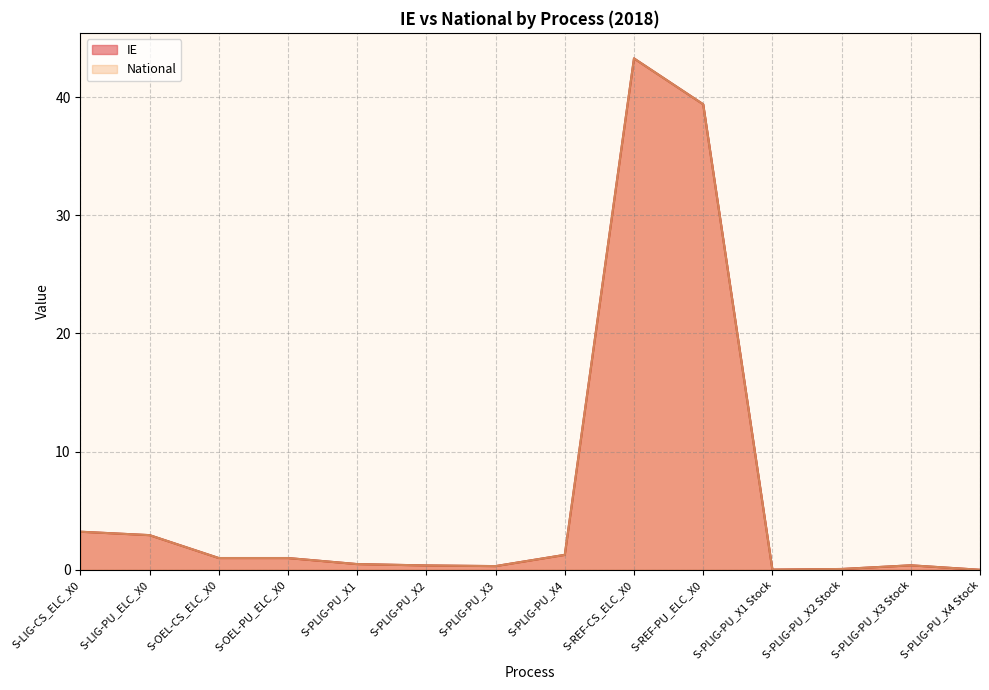

How many values in the National series exceed 1?

5